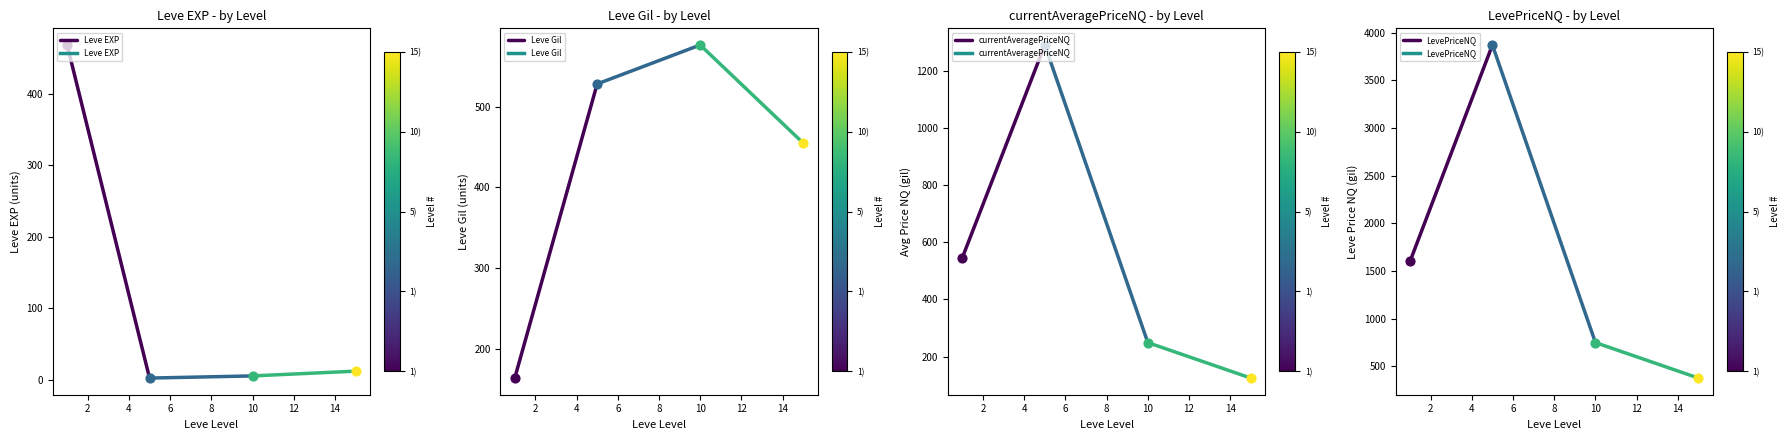

Which series has the widest spread of Y values?

LevePriceNQ